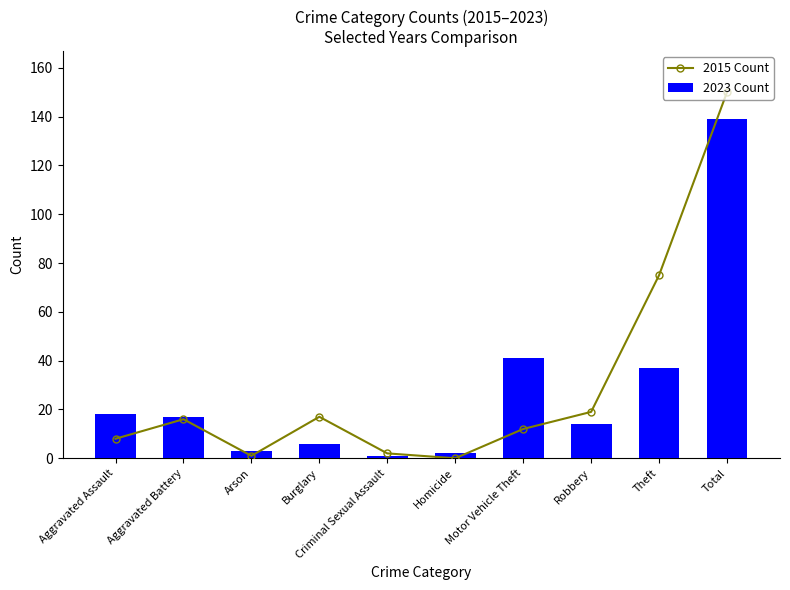

What is the sum of all 2015 Count values?

300